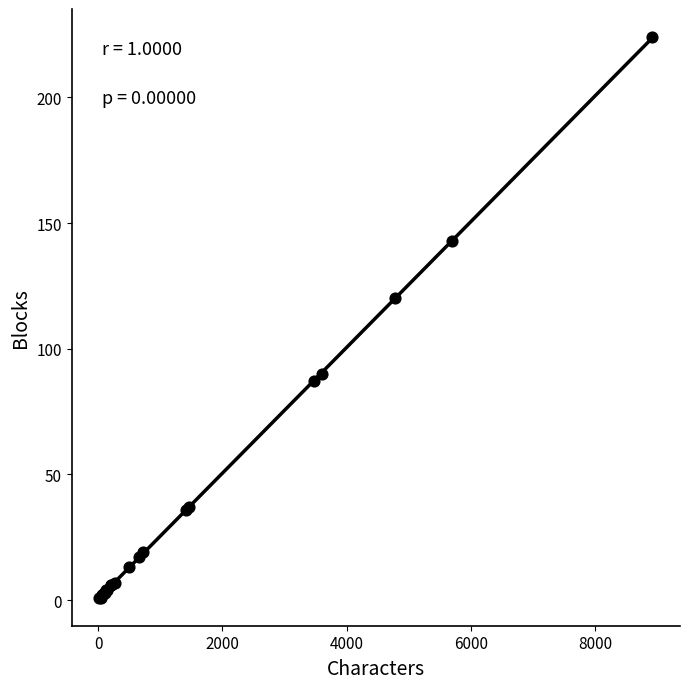

What Y value in the scatter plot is closest to 112?

120